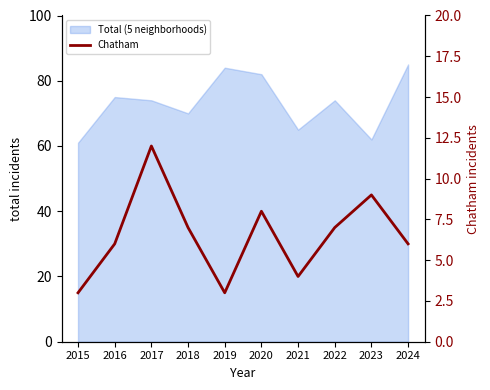

How many values are between 4 and 8?

6